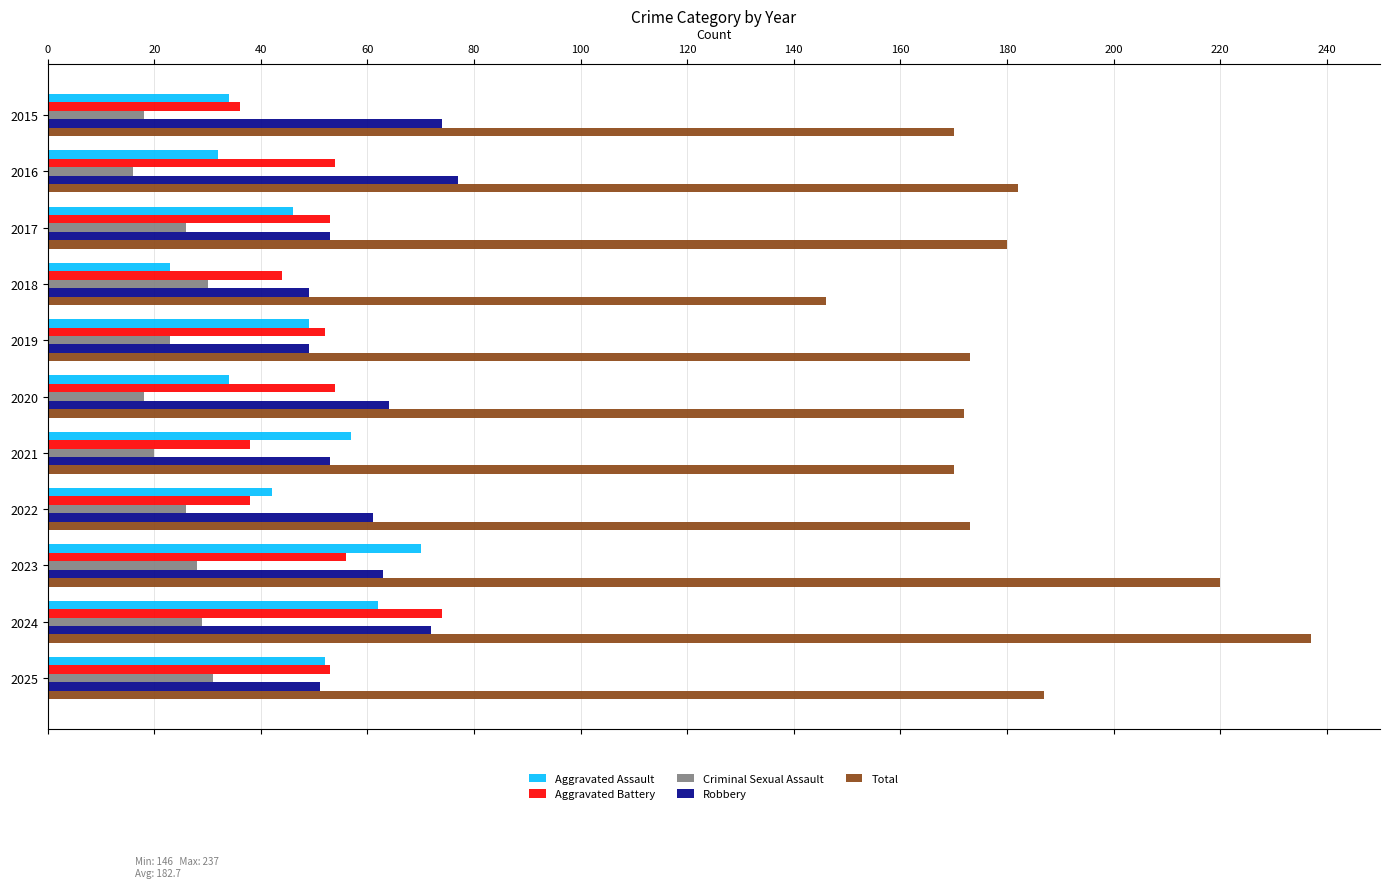

True or false: Total has a value of 170 at 2015.

True